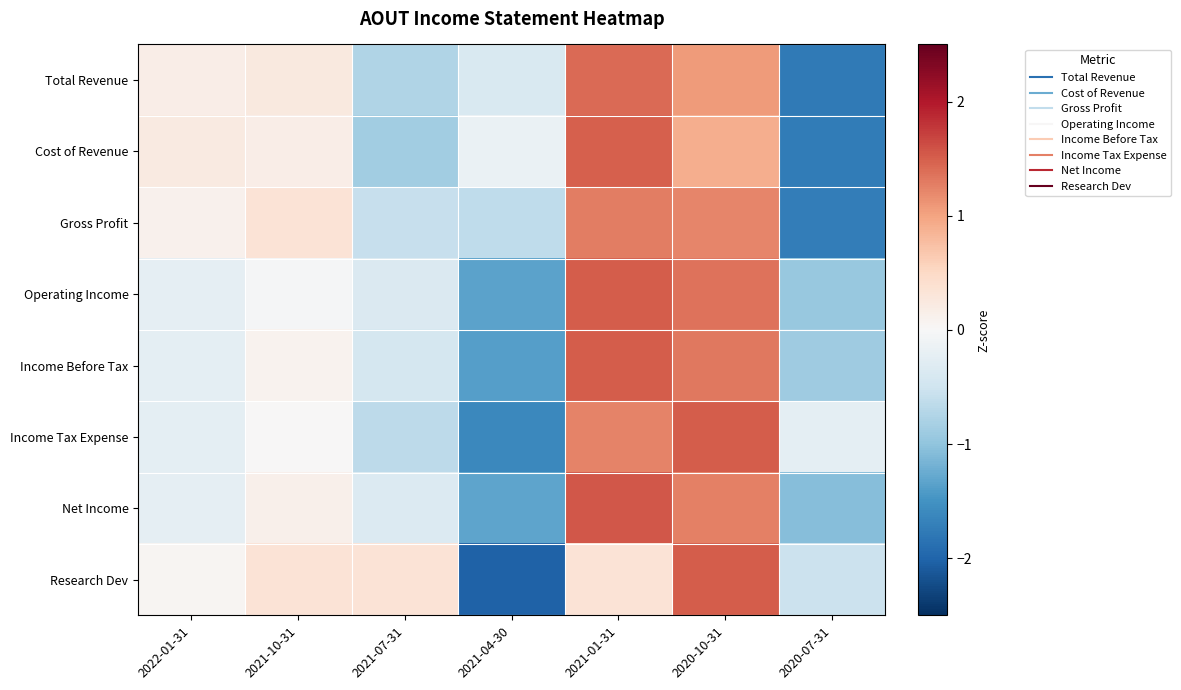

Reading left to right, list all the values displayed in this chart.

Total Revenue: 2022-01-31=0.2	2021-10-31=0.2	2021-07-31=-0.7	2021-04-30=-0.4	2021-01-31=1.4	2020-10-31=1.1	2020-07-31=-1.8
Cost of Revenue: 2022-01-31=0.2	2021-10-31=0.2	2021-07-31=-0.9	2021-04-30=-0.2	2021-01-31=1.5	2020-10-31=0.9	2020-07-31=-1.8
Gross Profit: 2022-01-31=0.1	2021-10-31=0.3	2021-07-31=-0.6	2021-04-30=-0.6	2021-01-31=1.3	2020-10-31=1.2	2020-07-31=-1.7
Operating Income: 2022-01-31=-0.2	2021-10-31=-0.0	2021-07-31=-0.4	2021-04-30=-1.3	2021-01-31=1.5	2020-10-31=1.4	2020-07-31=-0.9
Income Before Tax: 2022-01-31=-0.2	2021-10-31=0.1	2021-07-31=-0.4	2021-04-30=-1.4	2021-01-31=1.5	2020-10-31=1.3	2020-07-31=-0.9
Income Tax Expense: 2022-01-31=-0.3	2021-10-31=0.0	2021-07-31=-0.7	2021-04-30=-1.6	2021-01-31=1.2	2020-10-31=1.5	2020-07-31=-0.3
Net Income: 2022-01-31=-0.2	2021-10-31=0.1	2021-07-31=-0.3	2021-04-30=-1.3	2021-01-31=1.6	2020-10-31=1.3	2020-07-31=-1.1
Research Dev: 2022-01-31=0.0	2021-10-31=0.3	2021-07-31=0.3	2021-04-30=-2.0	2021-01-31=0.3	2020-10-31=1.5	2020-07-31=-0.5